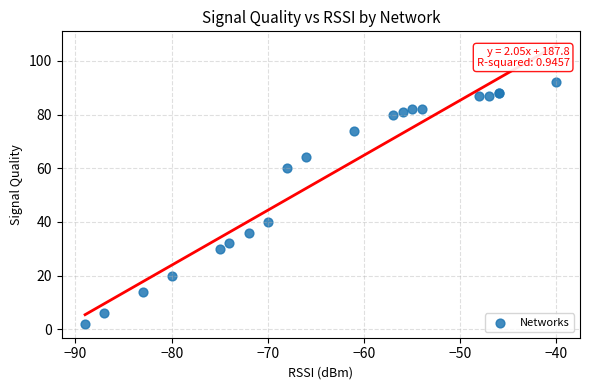

What Y value in the scatter plot is closest to 47?

40